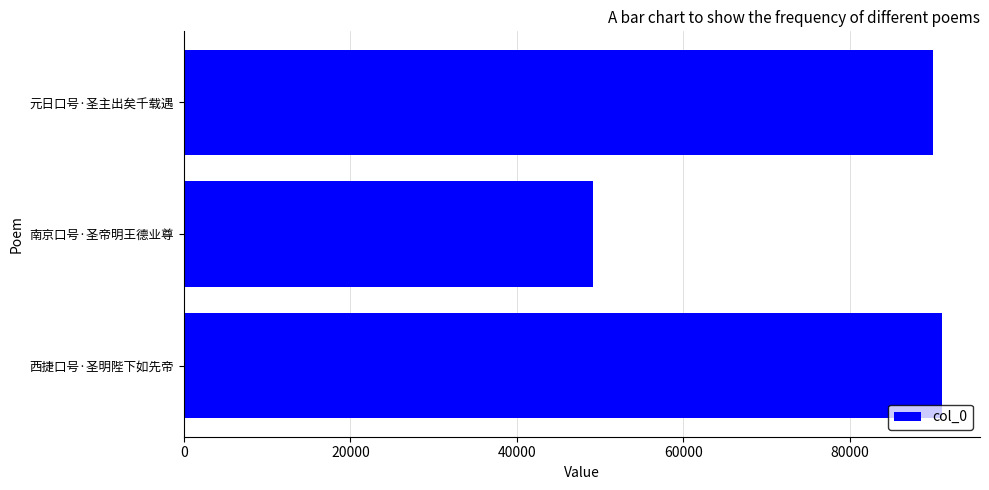

Rank the categories by value from lowest to highest.

南京口号·圣帝明王德业尊, 元日口号·圣主出矣千载遇, 西捷口号·圣明陛下如先帝